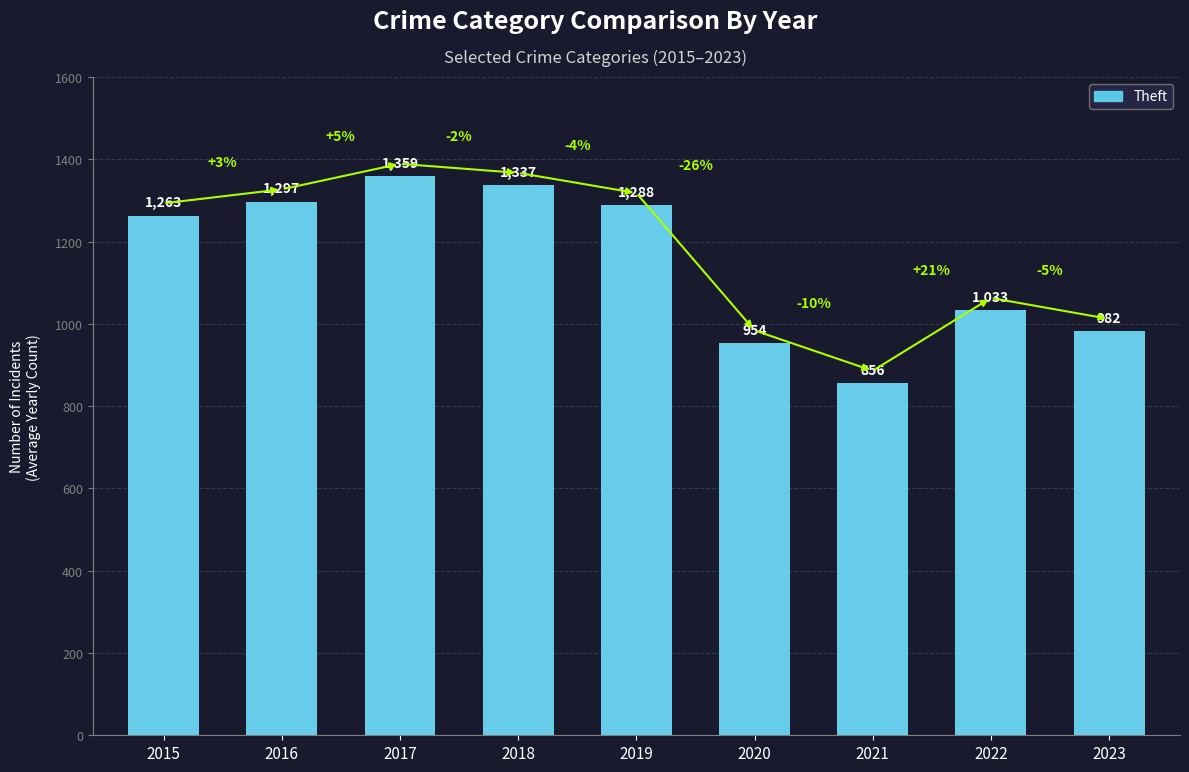

Reading right to left, what are all the values shown in this chart?

2023=982	2022=1033	2021=856	2020=954	2019=1288	2018=1337	2017=1359	2016=1297	2015=1263